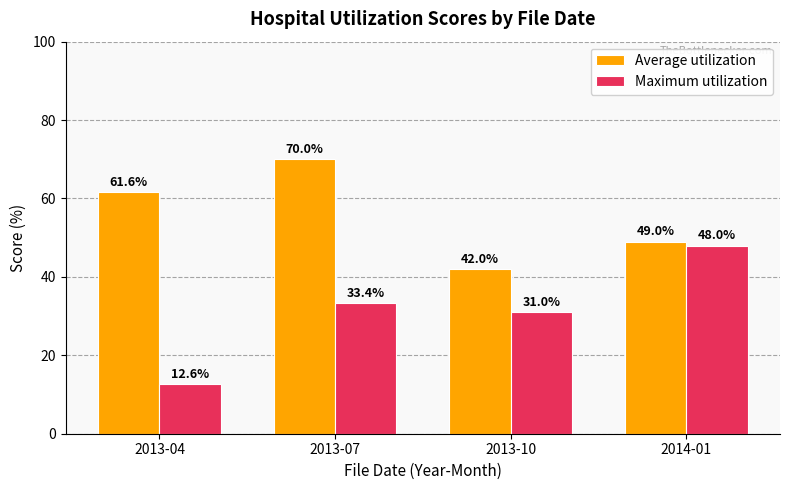

Reading left to right, what are all the values shown in this chart?

Average utilization: 2013-04=61.6	2013-07=70.0	2013-10=42.0	2014-01=49.0
Maximum utilization: 2013-04=12.6	2013-07=33.4	2013-10=31.0	2014-01=48.0